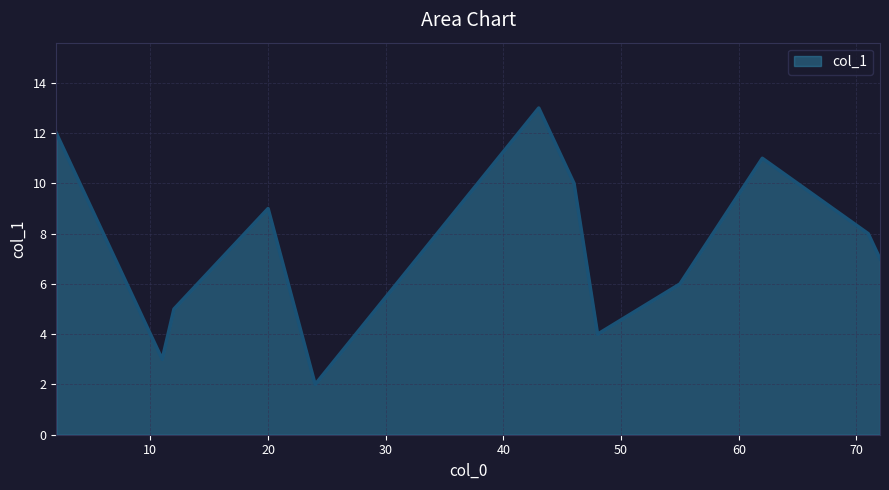

What is the difference between the maximum and minimum values?

11